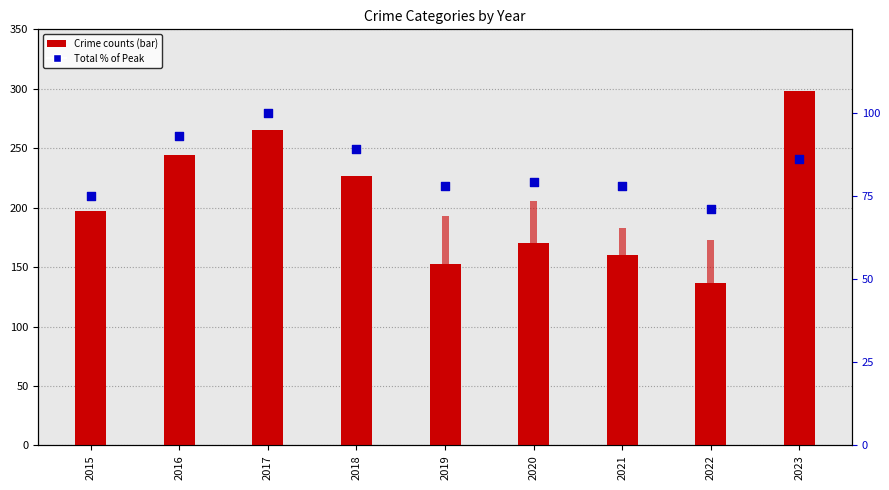

Which series has the widest spread of Y values?

Robbery